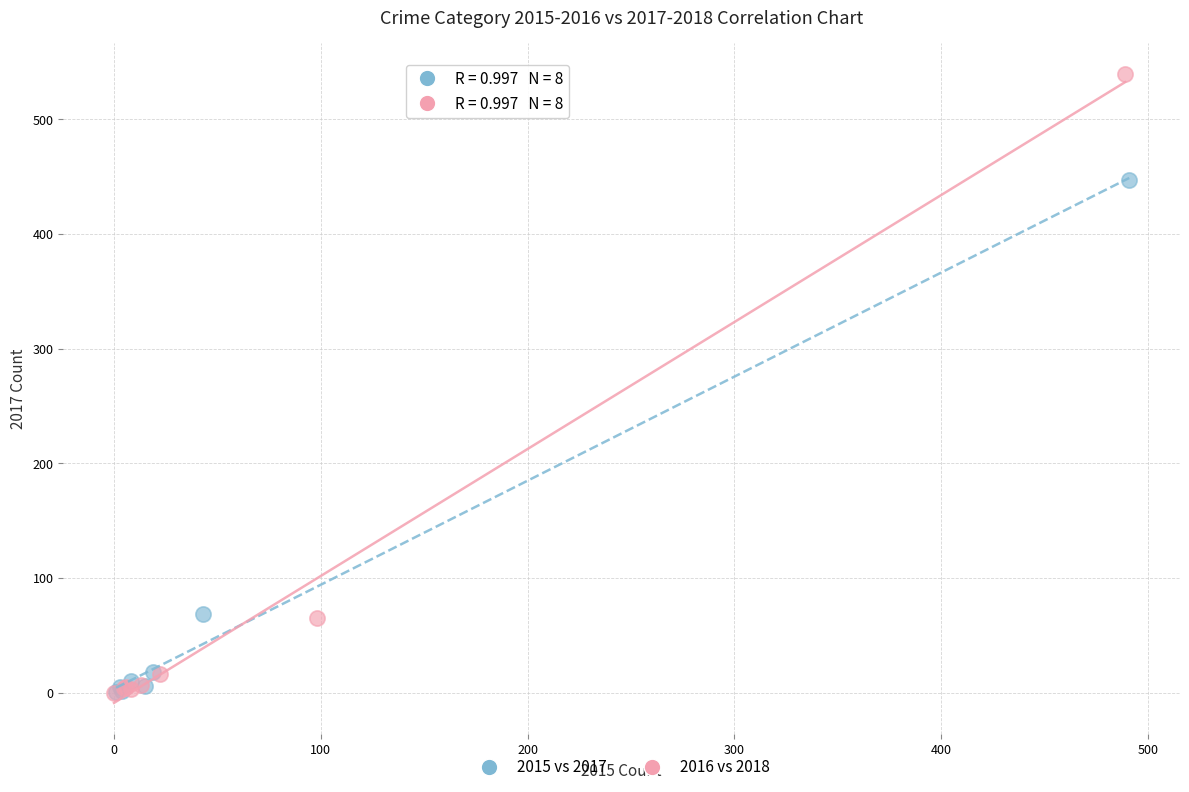

Which series reaches the maximum Y coordinate?

2016 vs 2018